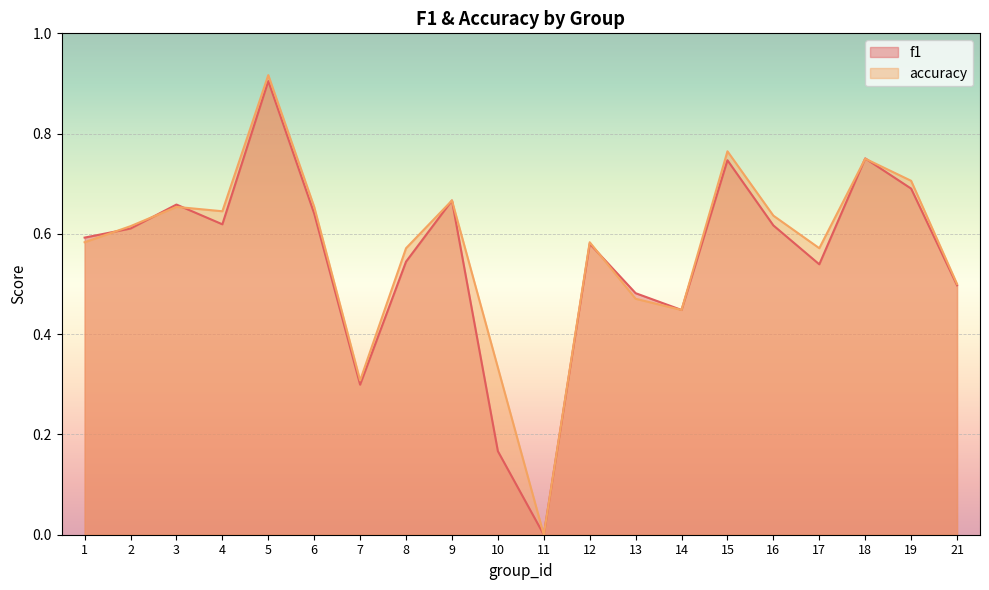

Between 8 and 19, which series saw the biggest shift?

f1